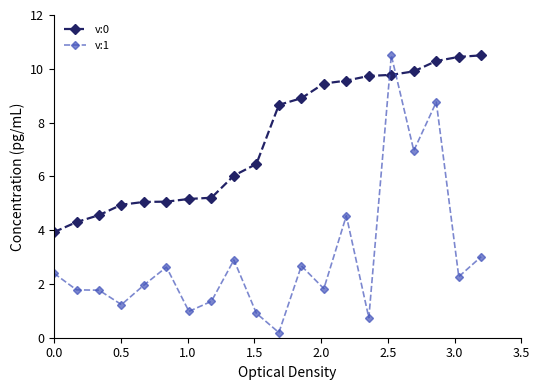

Which series has the largest total across all categories?

v:0